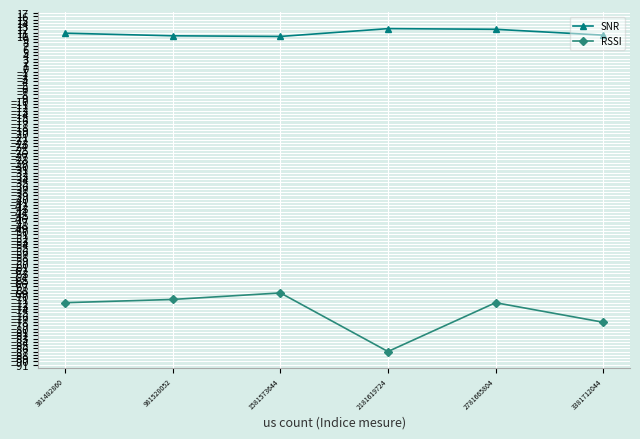

Is this an area chart (filled region under the line)?

No